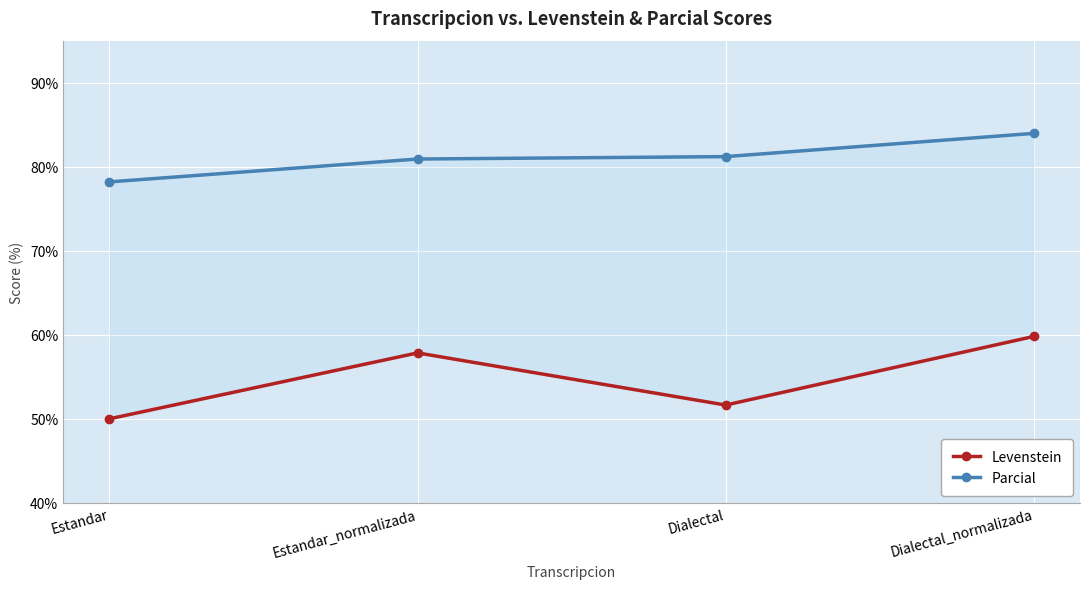

Where does the Parcial series first go above 81?

Dialectal